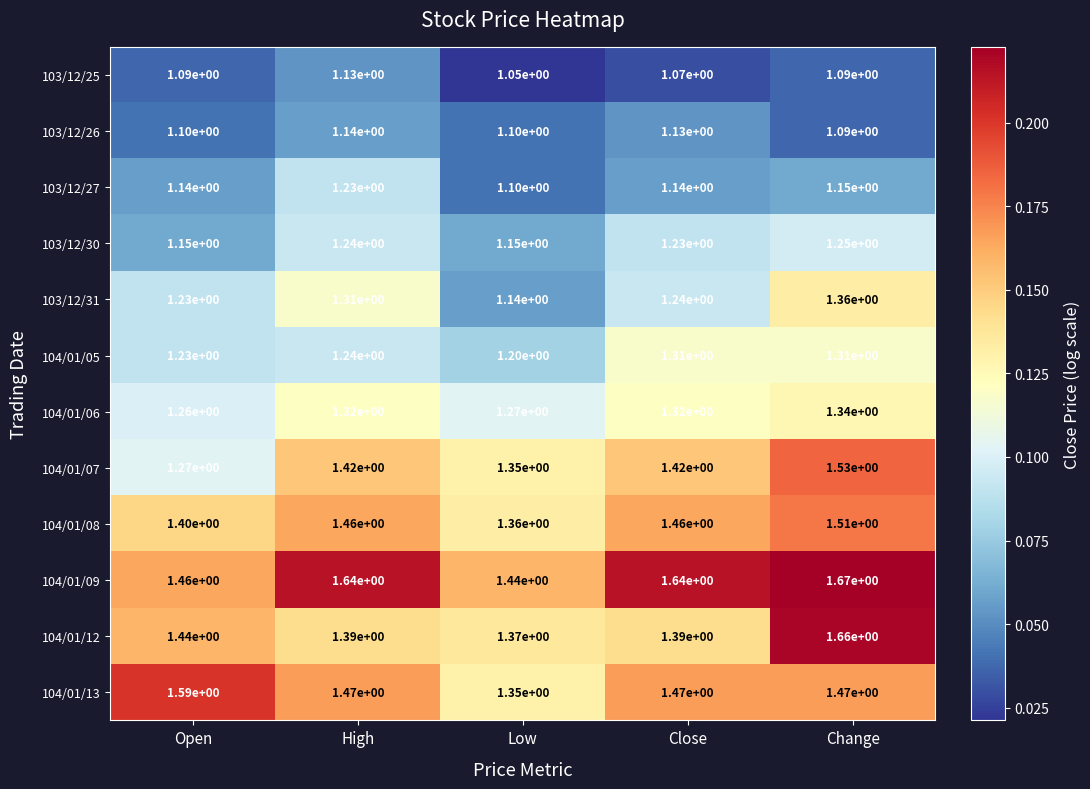

What is the total value across all series at Open?

15.4